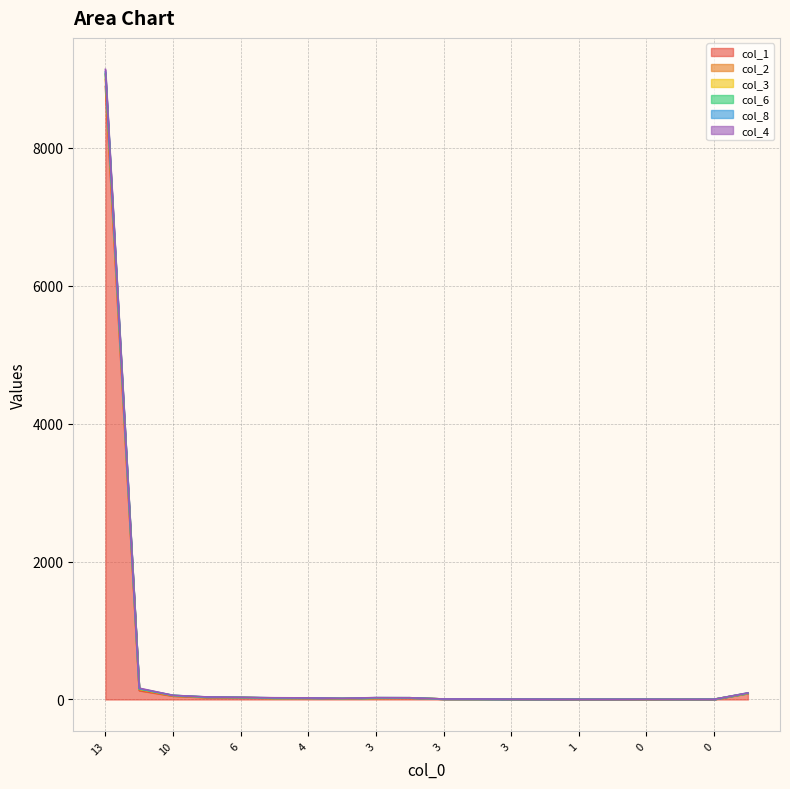

Does the chart have visible grid lines?

Yes